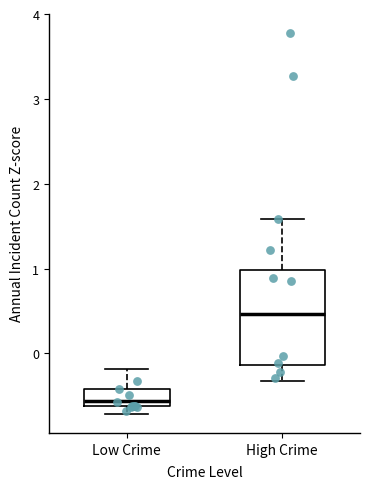

Which box has the lowest median line?

Low Crime